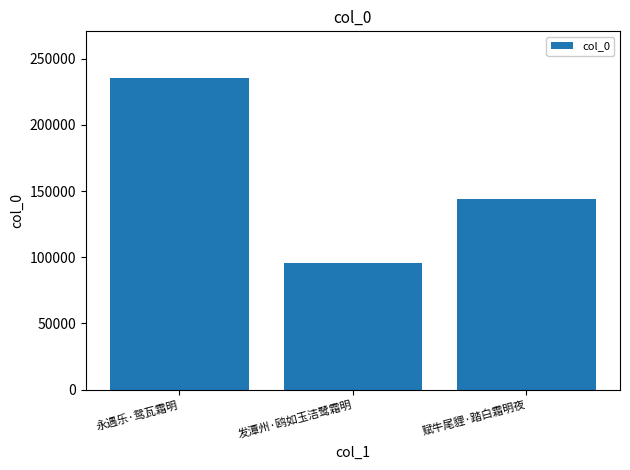

Does the chart contain stacked bars?

No